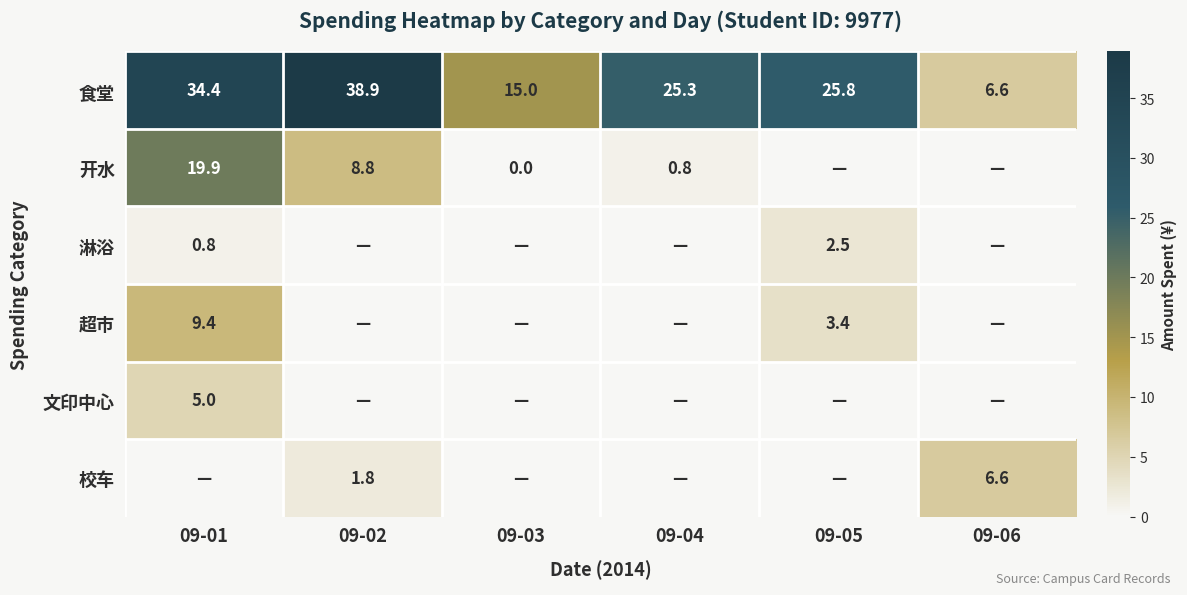

What is the sum of the 食堂 values at 09-02 and 09-05?

64.7